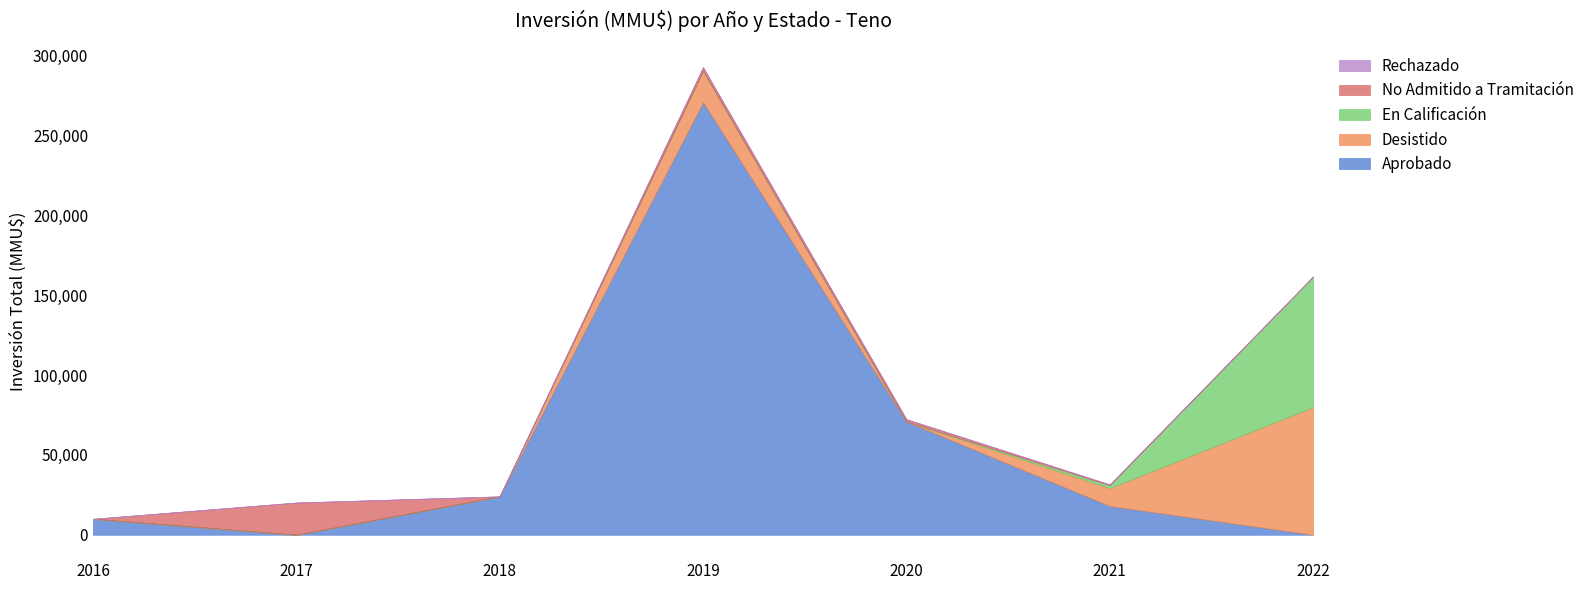

List the series in order of their peak value, highest first.

Aprobado, En Calificación, Desistido, No Admitido a Tramitación, Rechazado